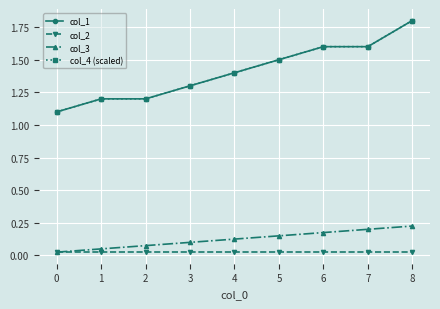

What is the total value across all series at 2?

2.5